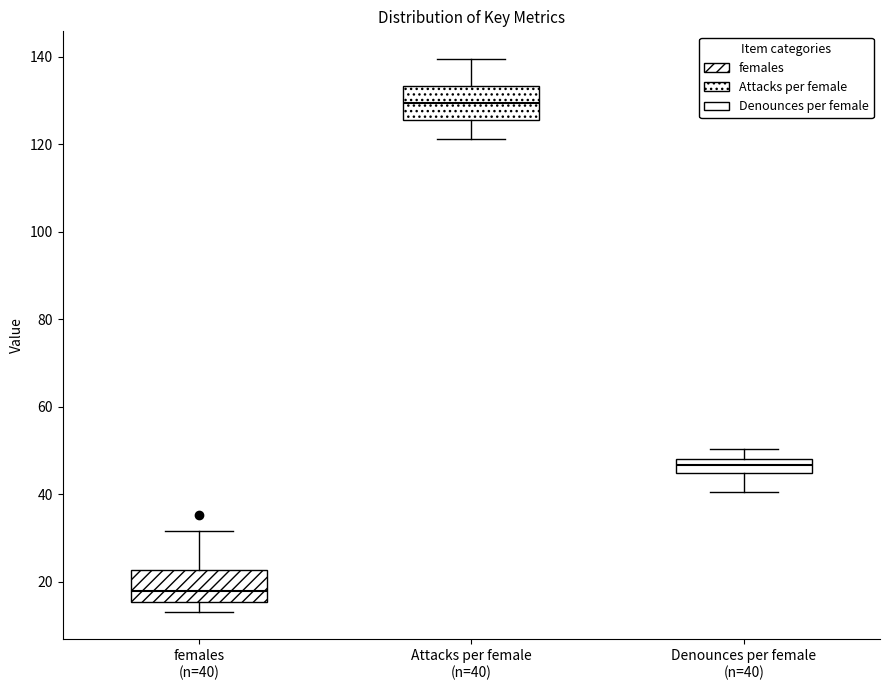

Where is the upper edge of the box for Attacks per female (n=40) on the y-axis? The values are not printed on the chart, so give them approximately, as read against the axis.

134